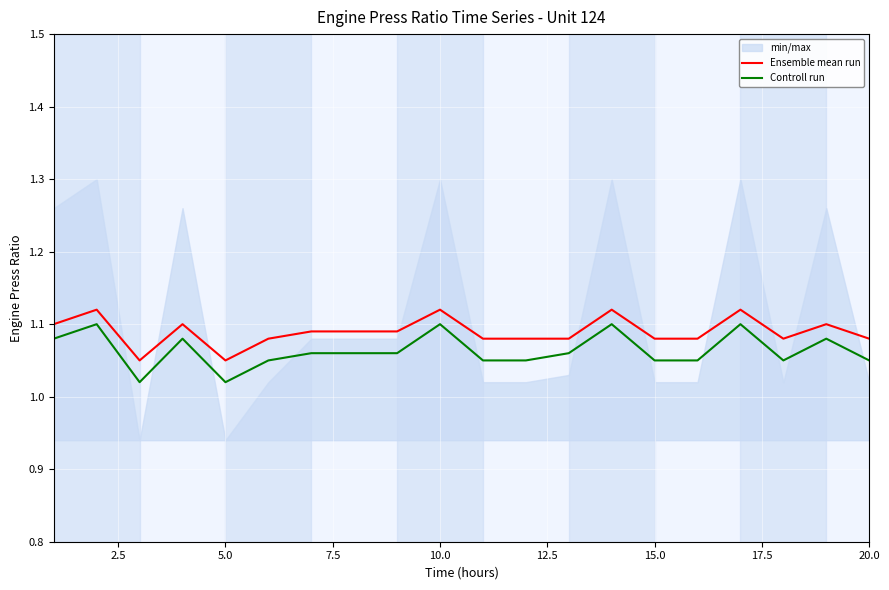

True or false: Ensemble mean run and Controll run cross at least once.

False